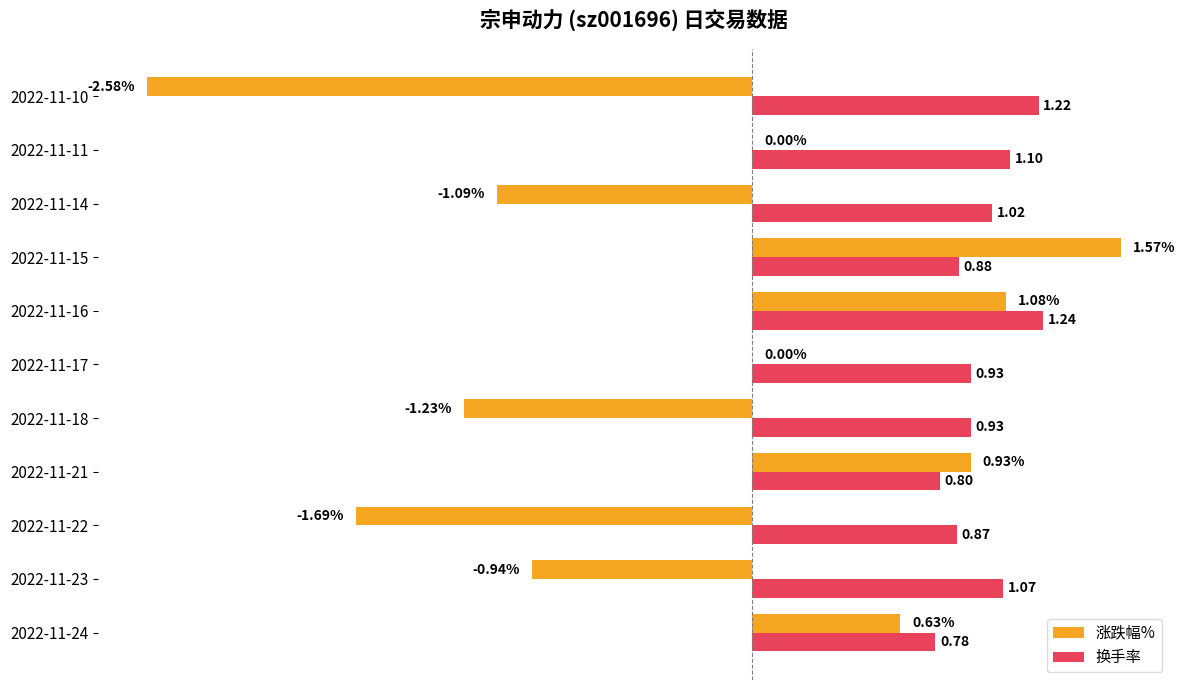

At which label does 涨跌幅% reach its peak?

2022-11-15